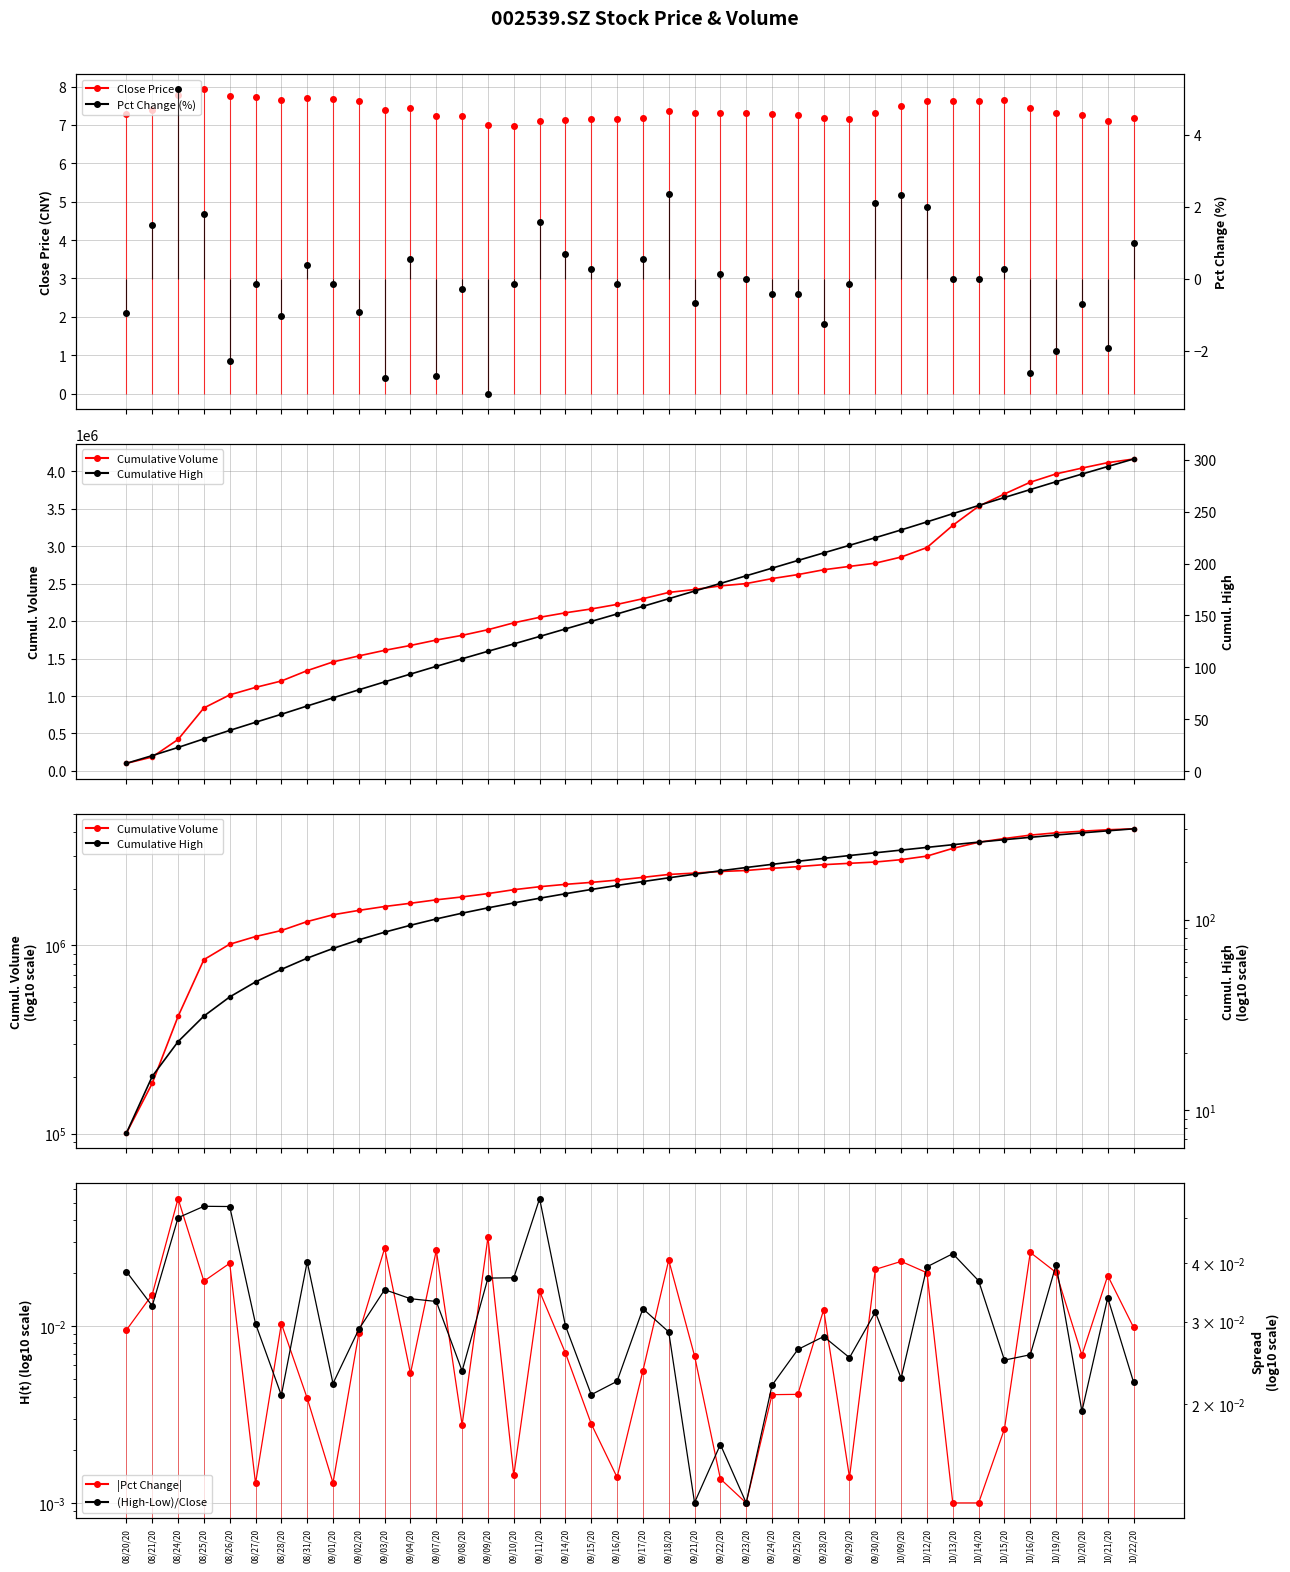

At which label does |Pct Change| reach its peak?

08/24/20